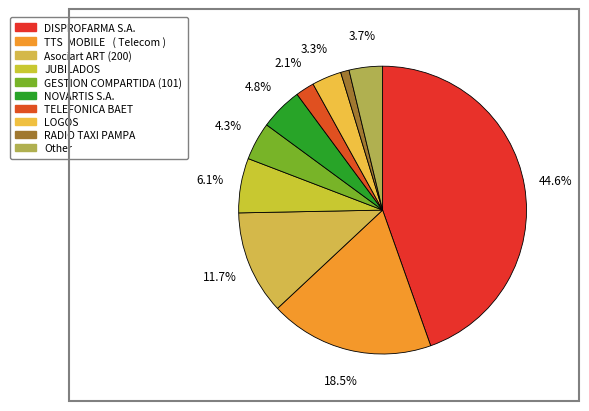

To the nearest percent, what is the combined percentage of RADIO TAXI PAMPA and GESTION COMPARTIDA (101)?

5%